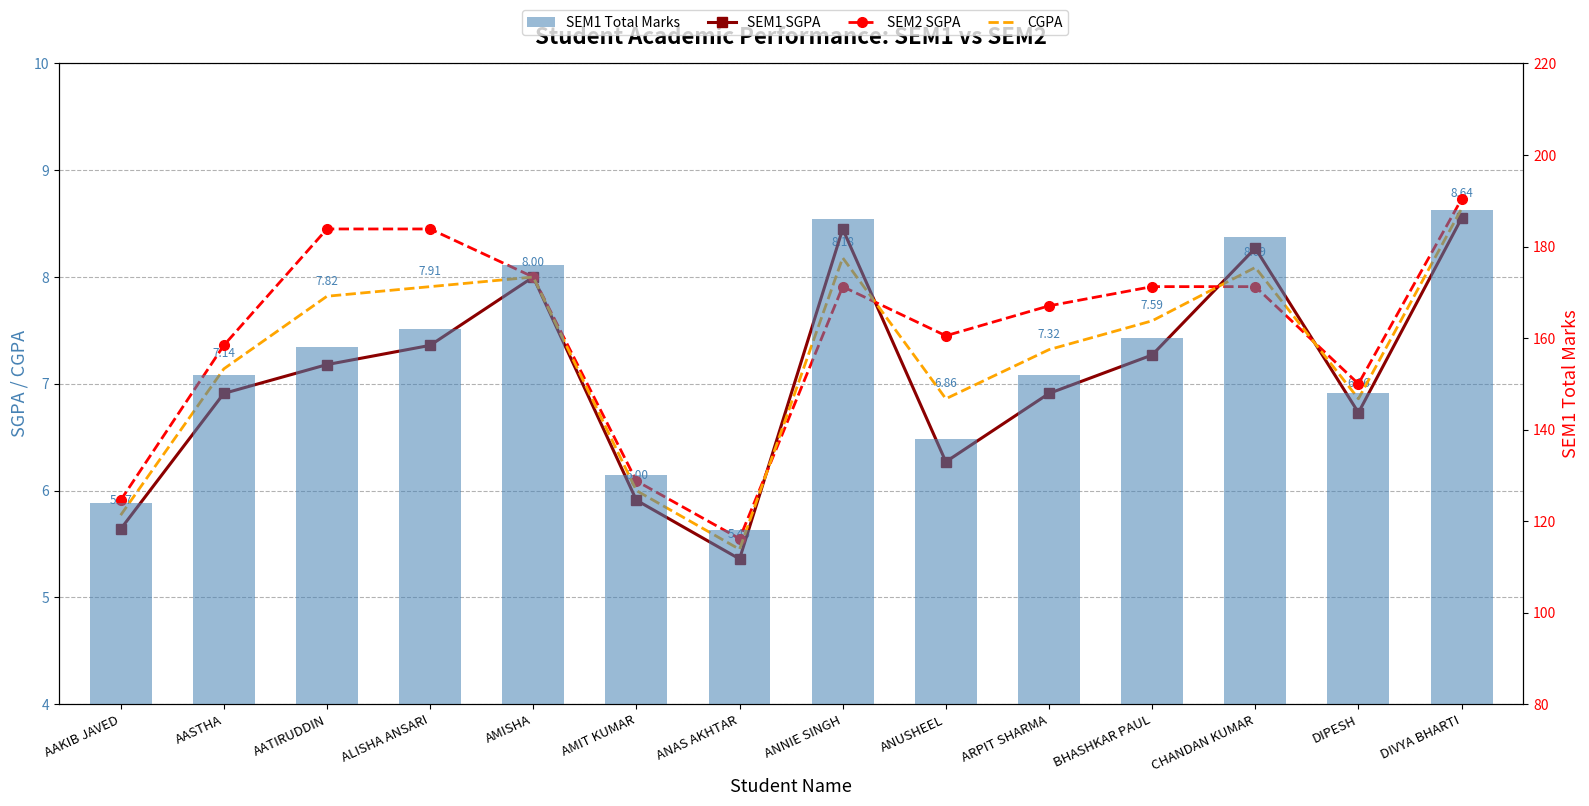

What is the greatest value displayed?

188.0